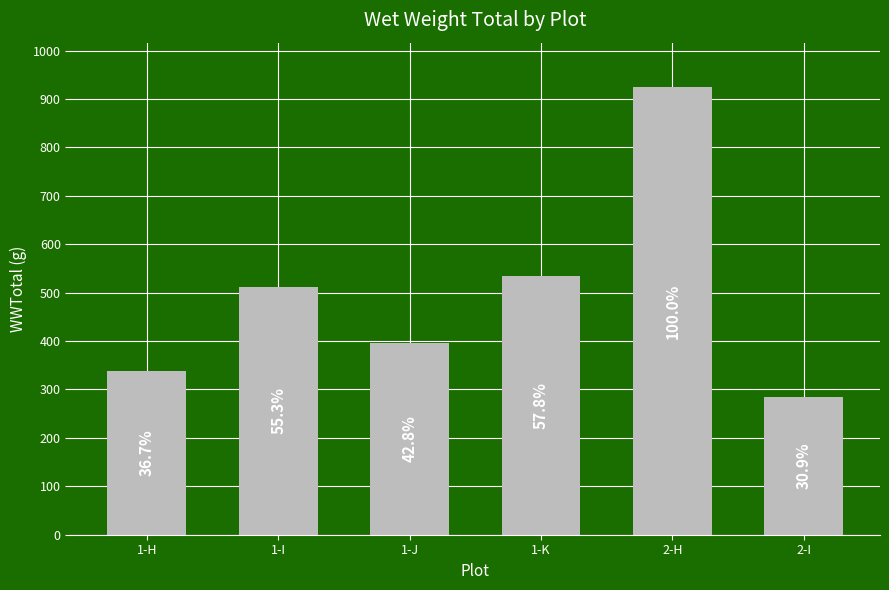

Is it true that the value at 1-J is 219.0?

False